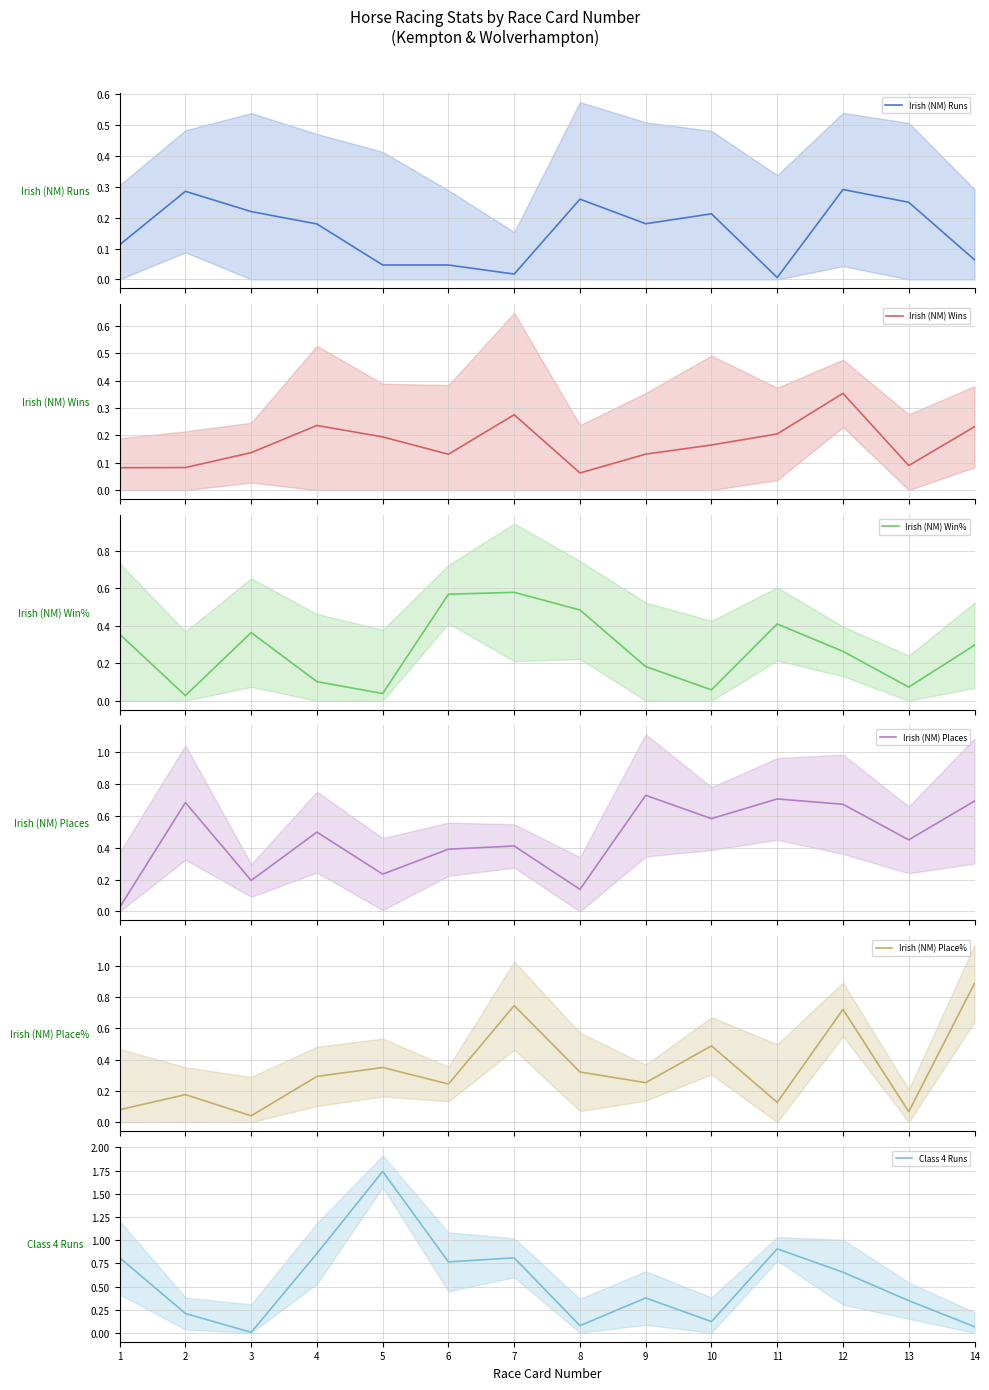

Between 2 and 13, which is larger?

2